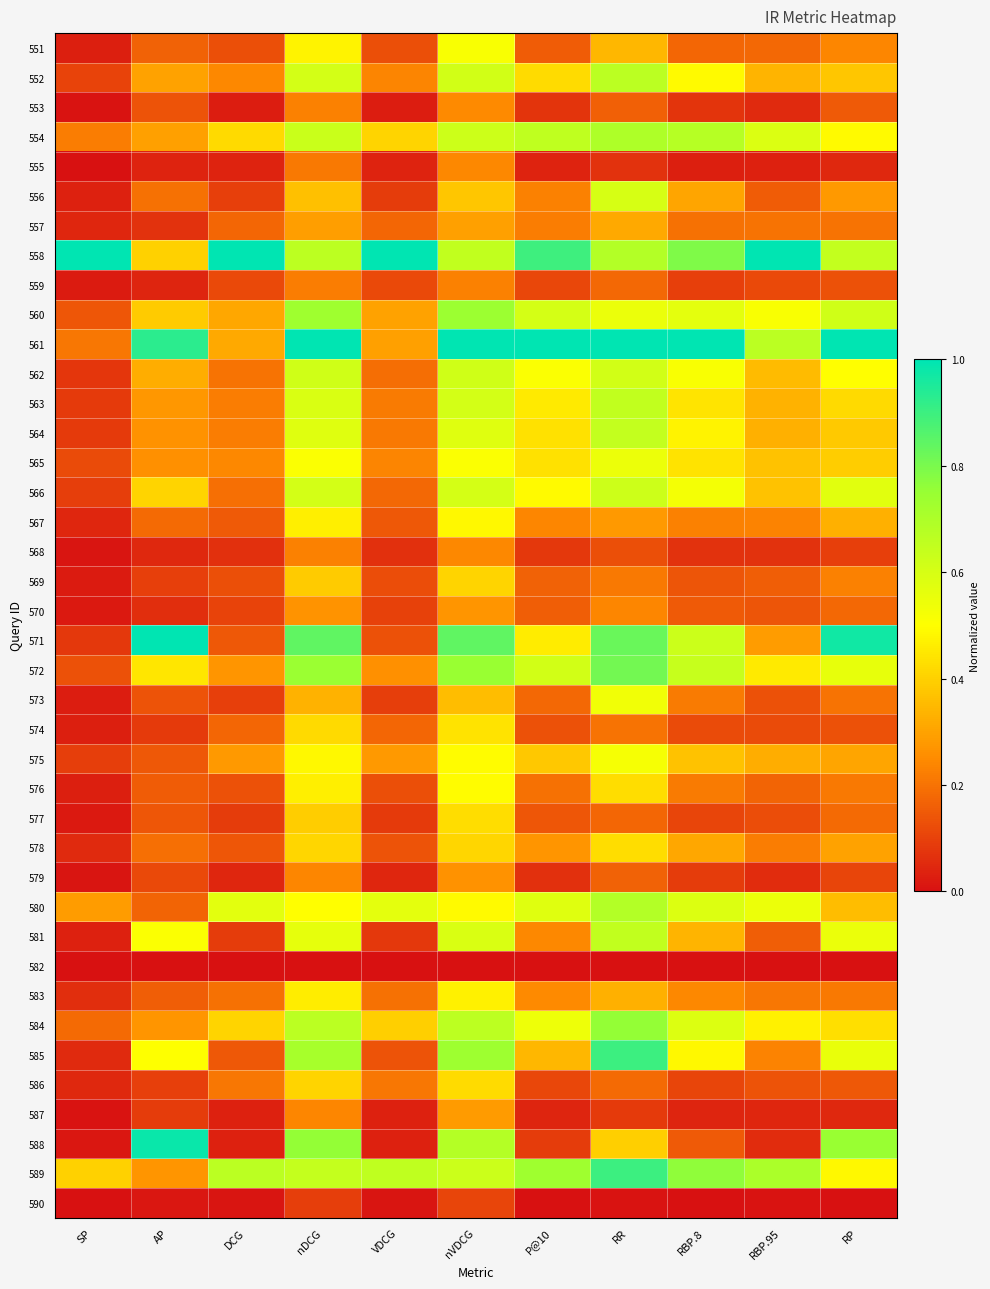

At which category does the chart reach its minimum across all series?

SP